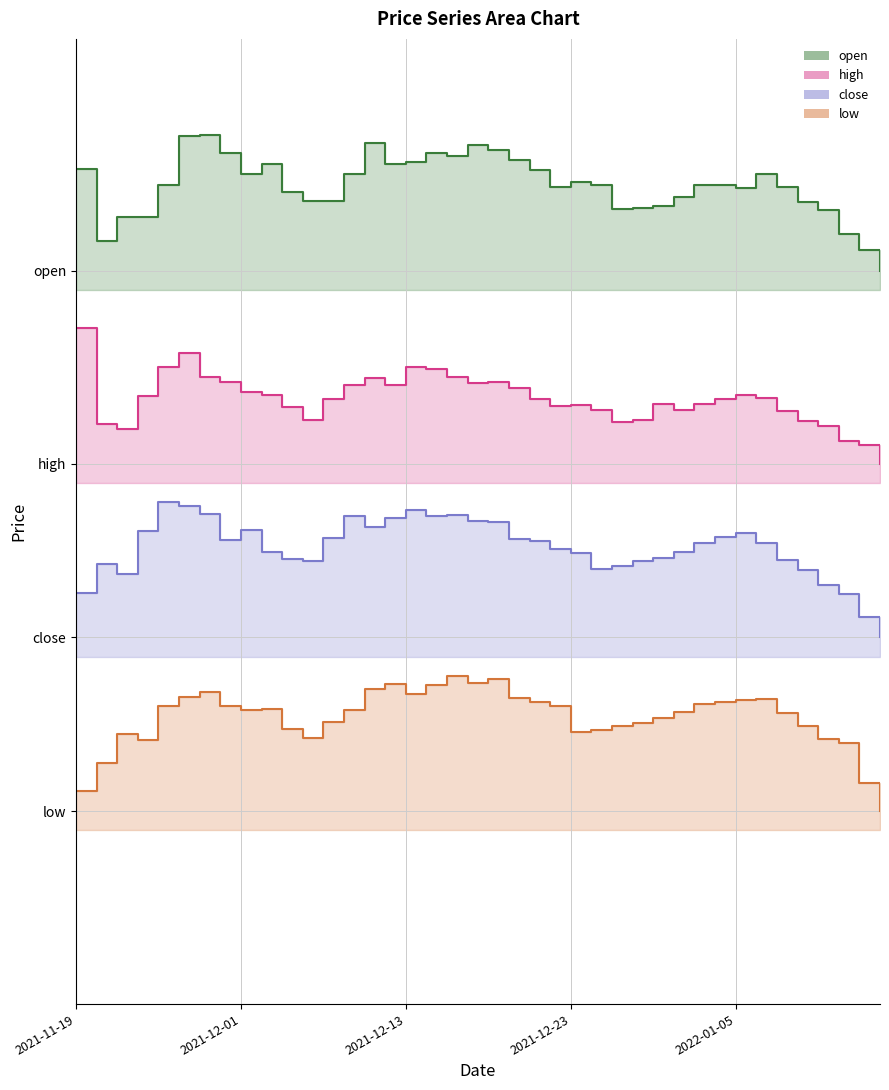

Is it true that open equals 1091.8 at 2022-01-10?

True